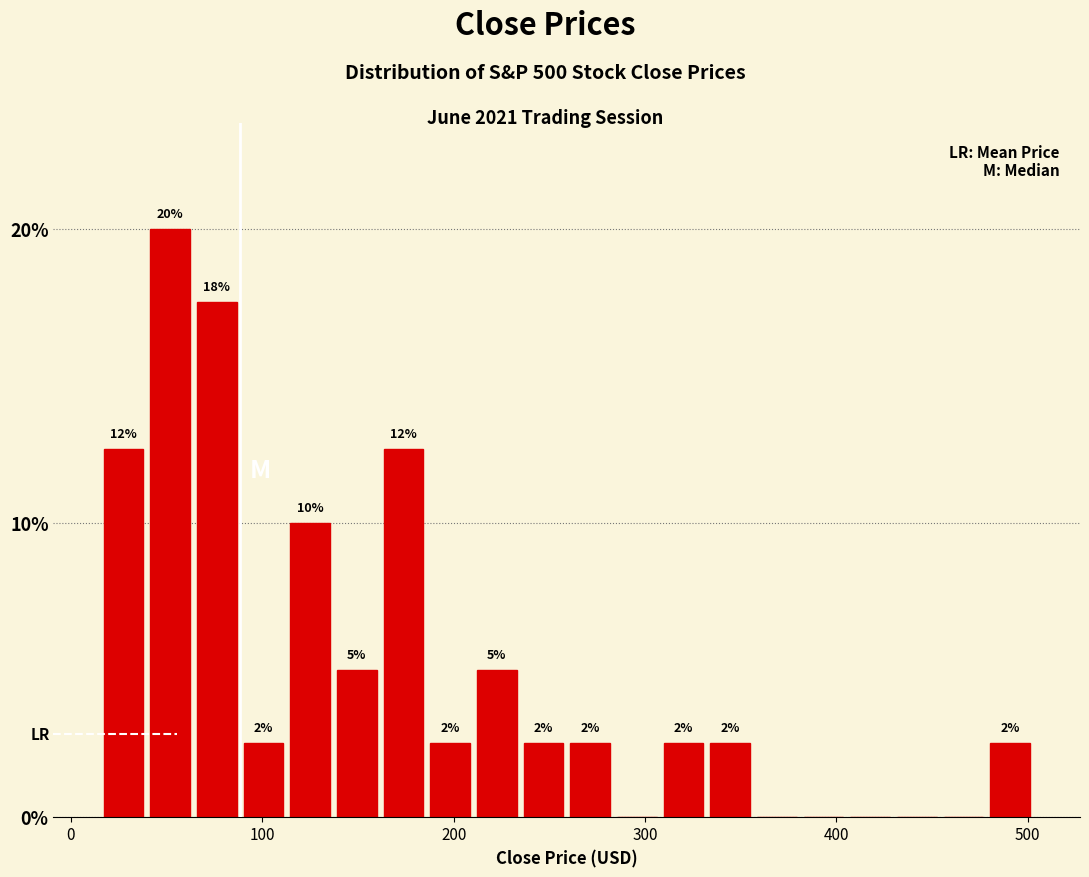

Around what value on the x-axis is the tallest bar? Give the approximate position of its centre, as read against the axis.

50